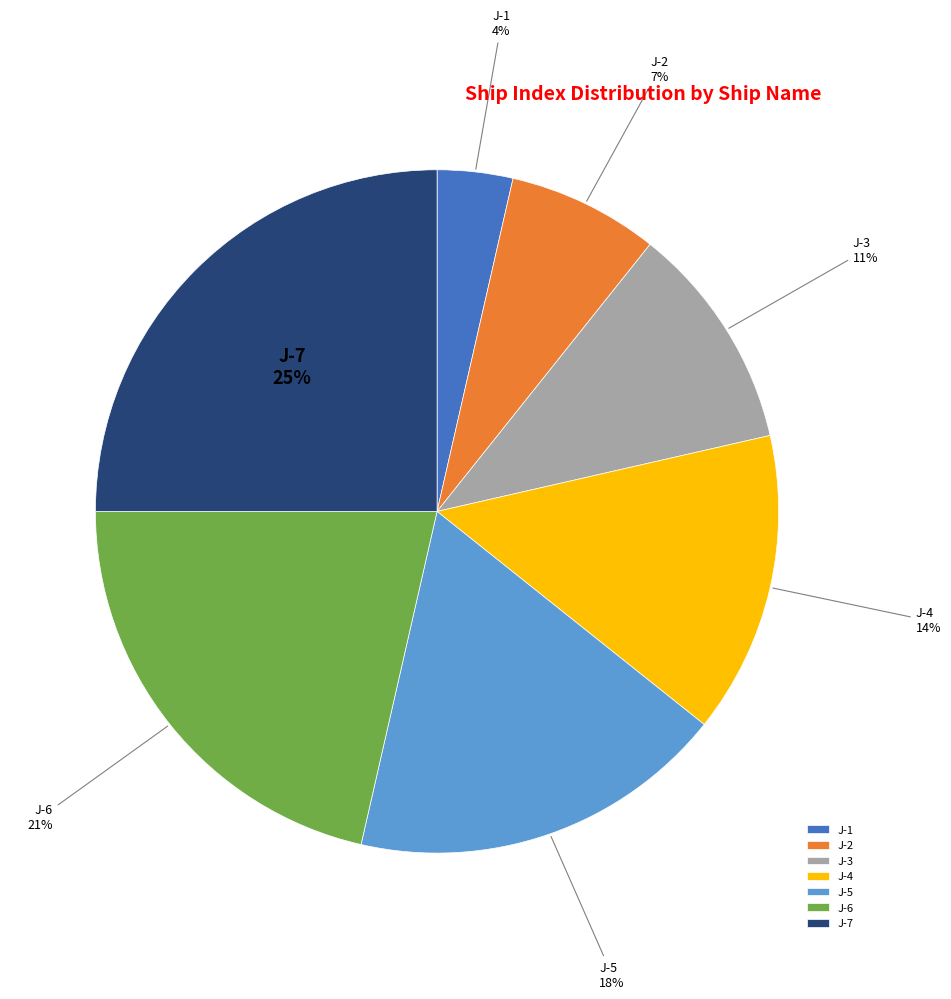

Do J-6 and J-5 together represent more than half of the pie?

No